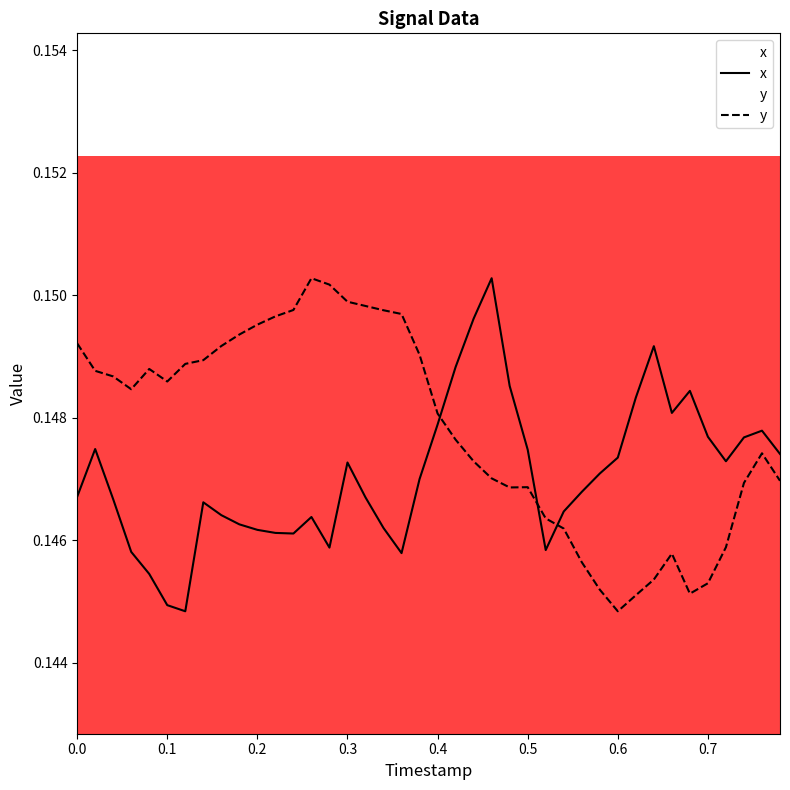

What is the sum of all x values?

5.9